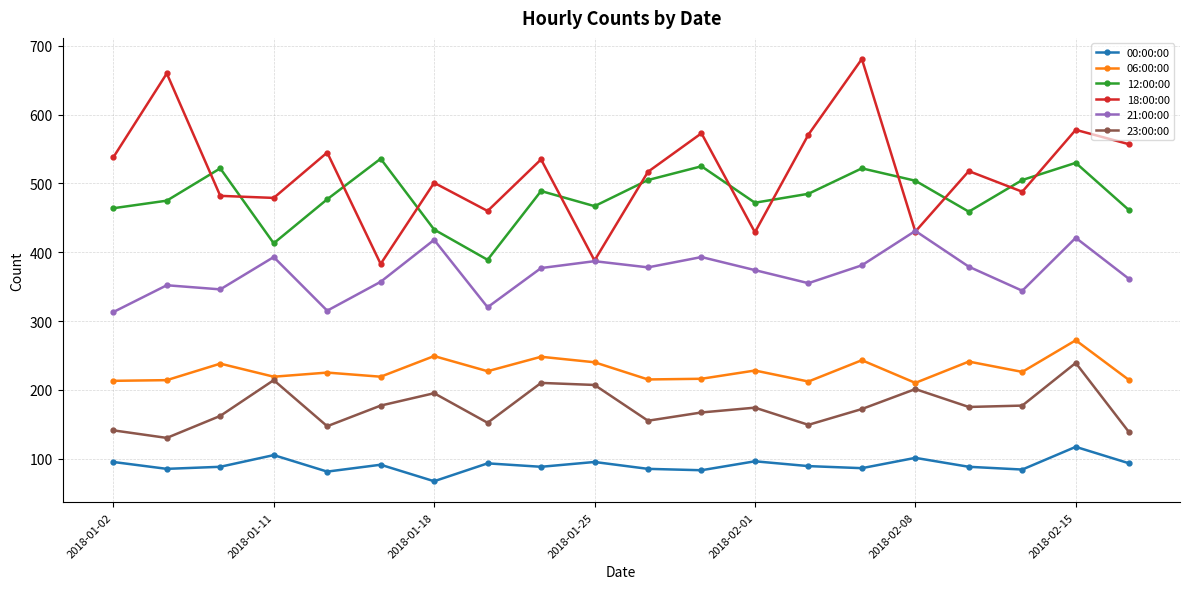

True or false: 12:00:00 and 06:00:00 cross at least once.

False